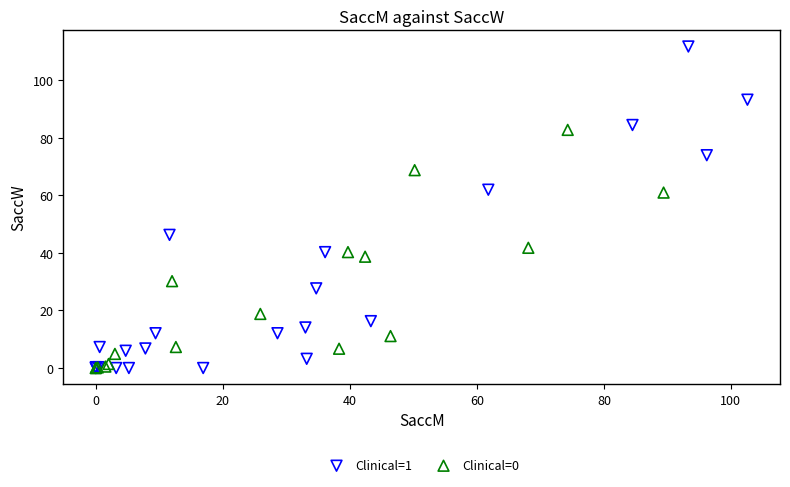

Which series reaches the maximum Y coordinate?

Clinical=1